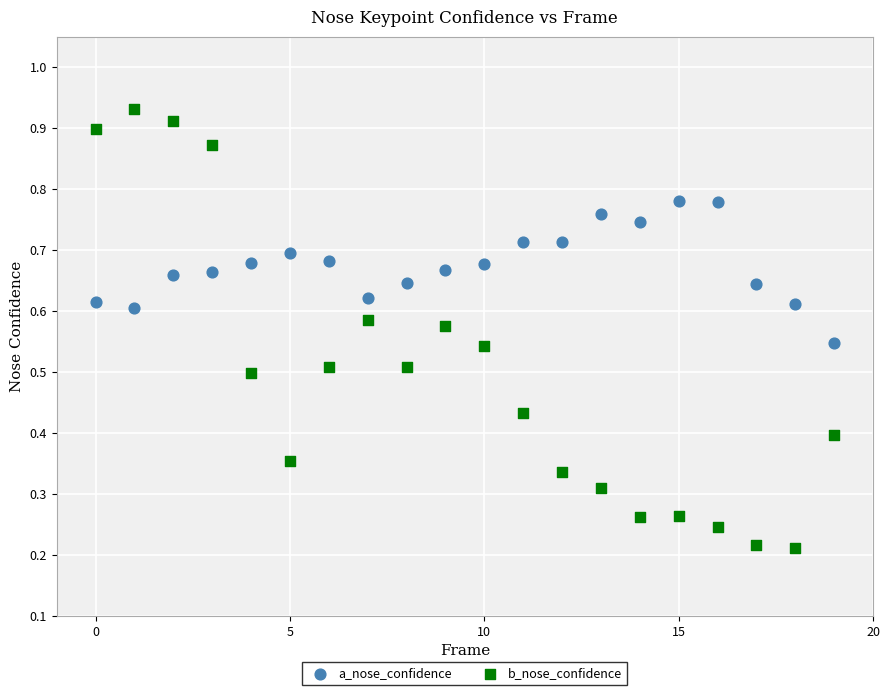

Which series contains the highest Y value?

b_nose_confidence